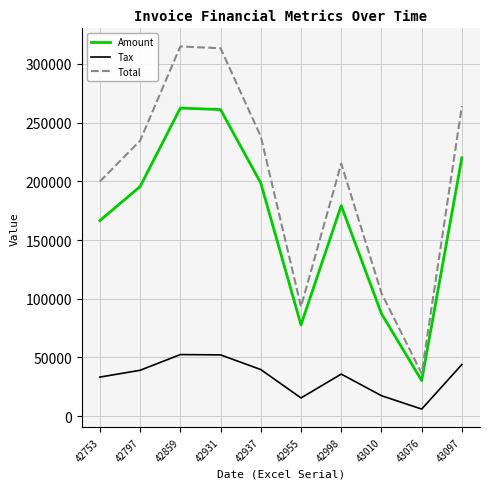

Does the chart display data point markers on the line(s)?

No